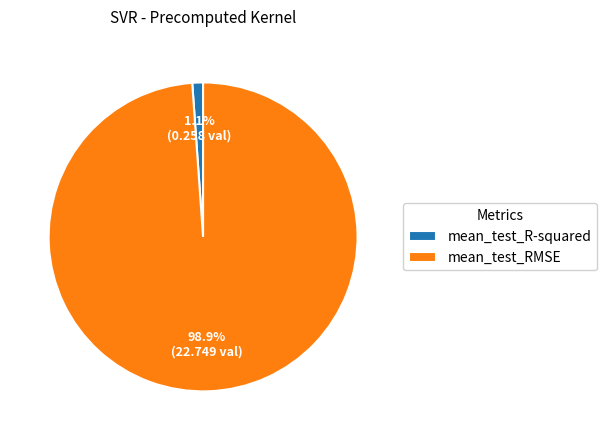

Is there a majority slice in this chart?

Yes